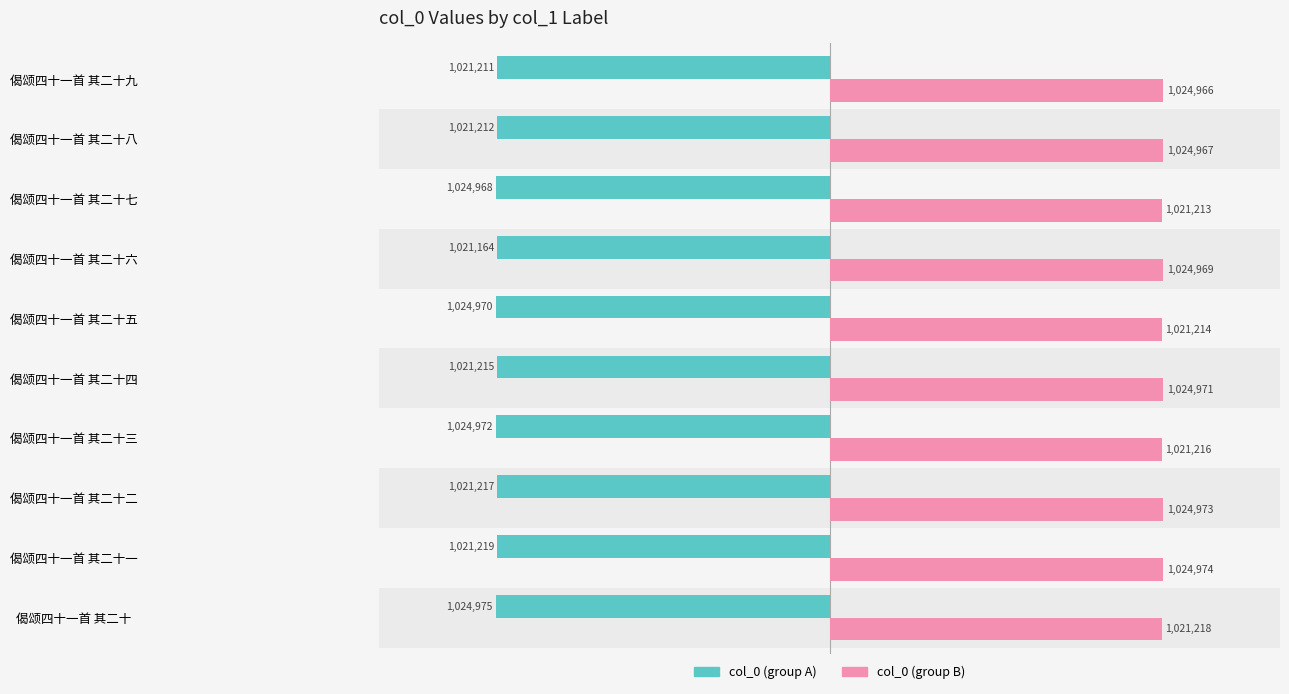

What are all the series names shown in the legend?

col_0 (group A), col_0 (group B)